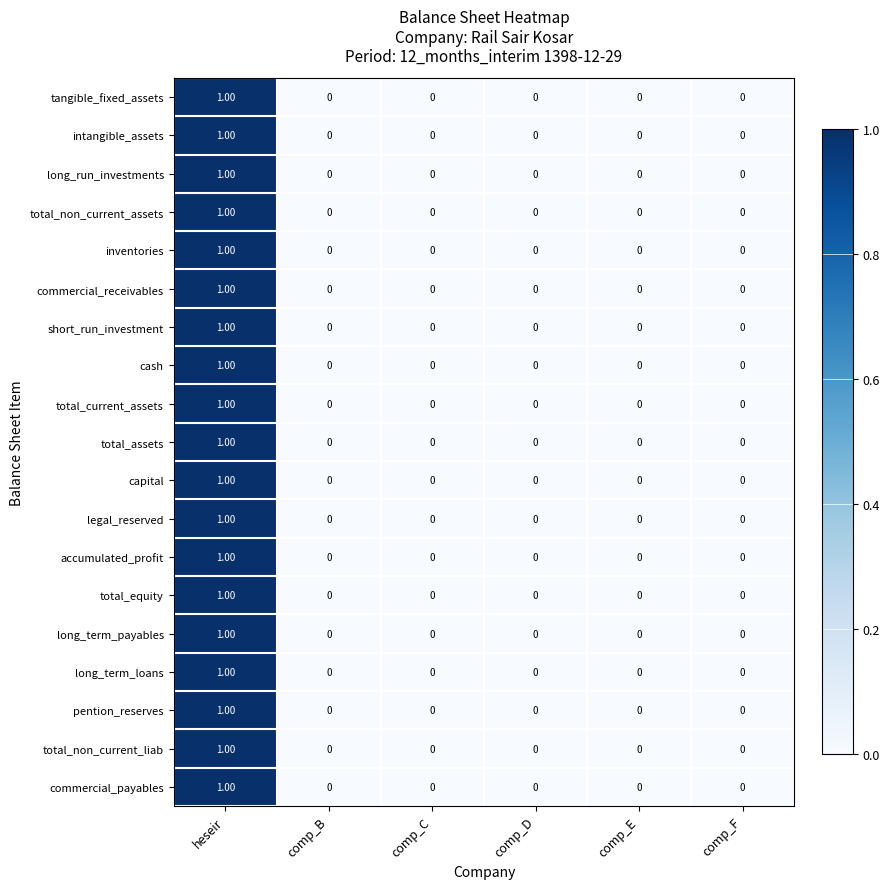

At which category is the sum across all series the highest?

heseir